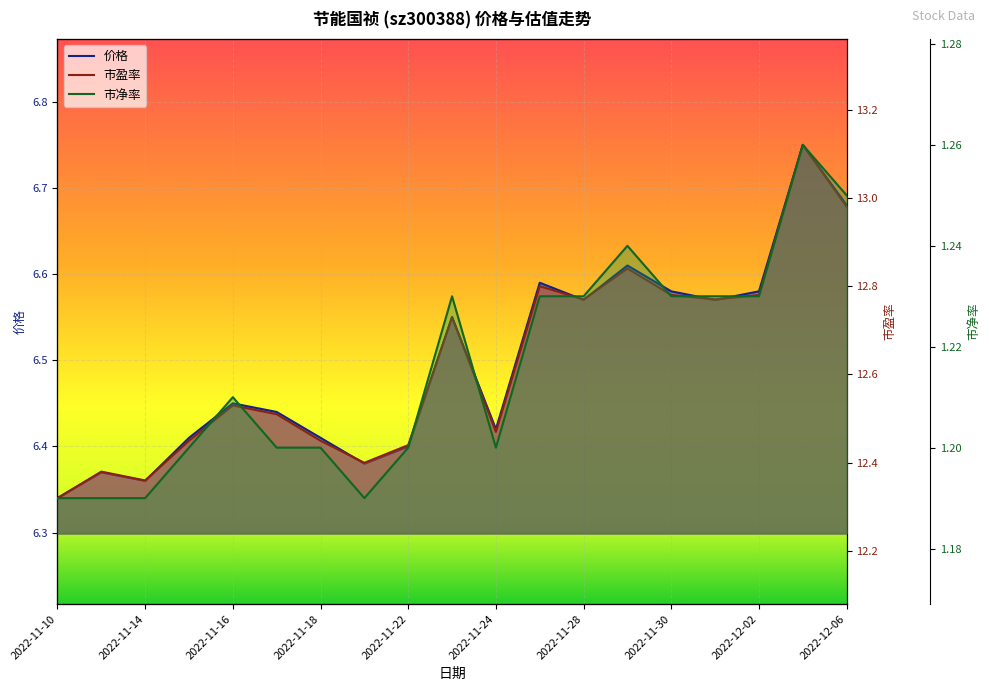

What is the value of the 市盈率 point at the 17th from the left?

12.8